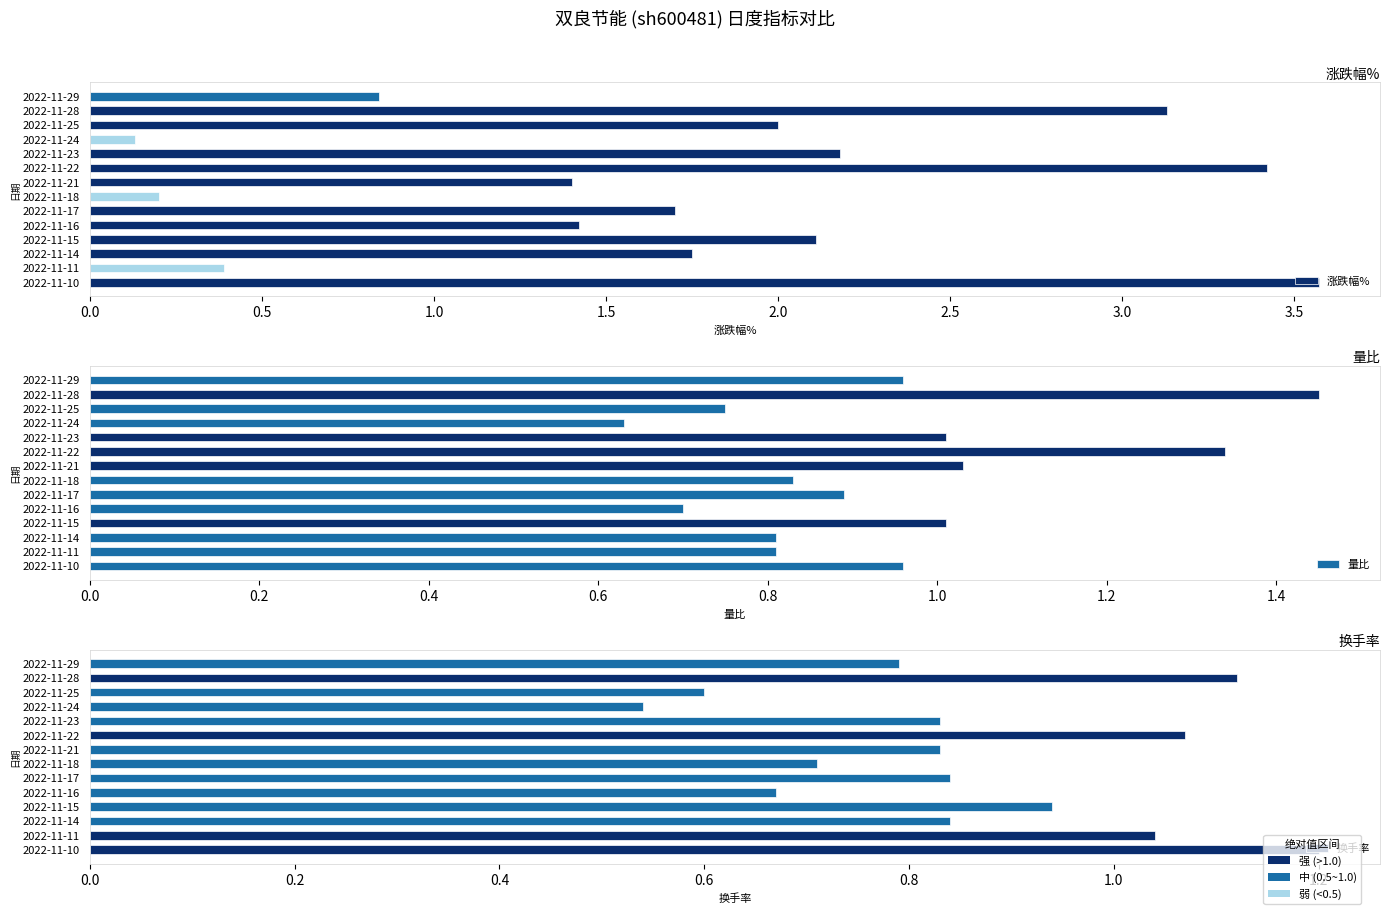

How many values in the 涨跌幅% series are below 1?

4